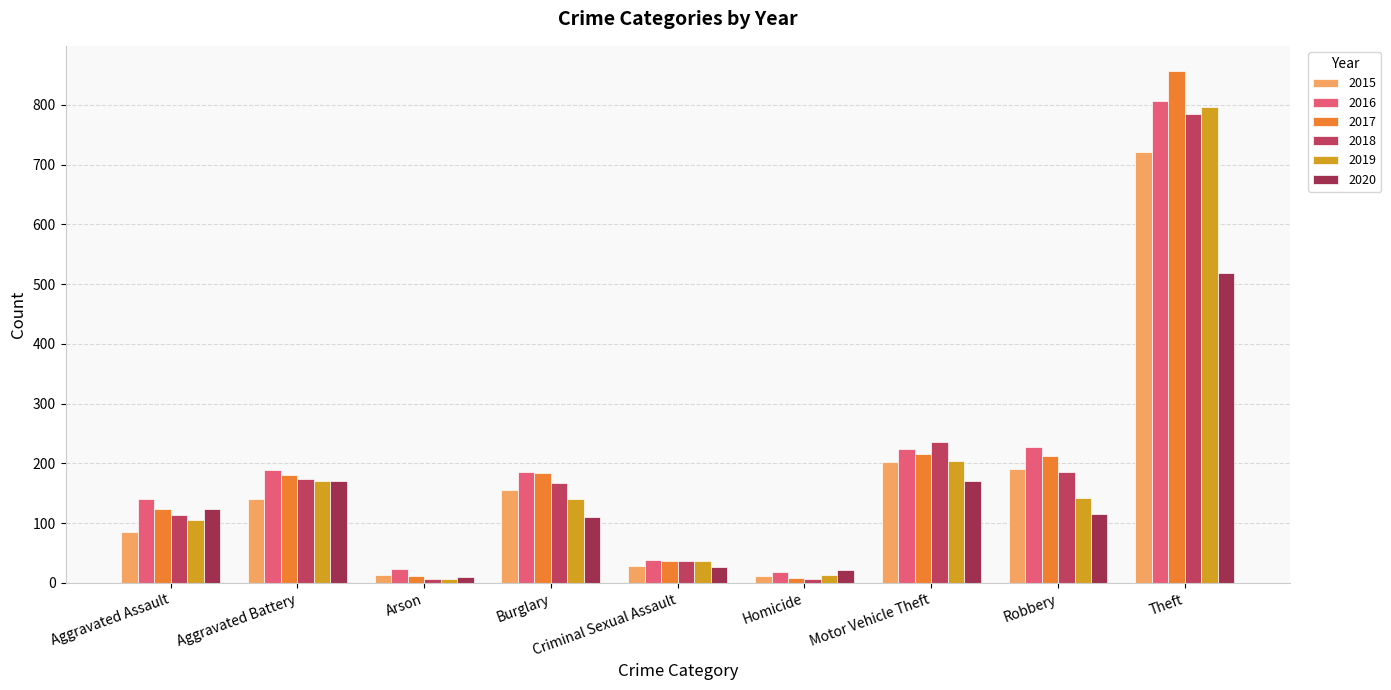

Between Criminal Sexual Assault and Robbery, which series saw the biggest shift?

2016